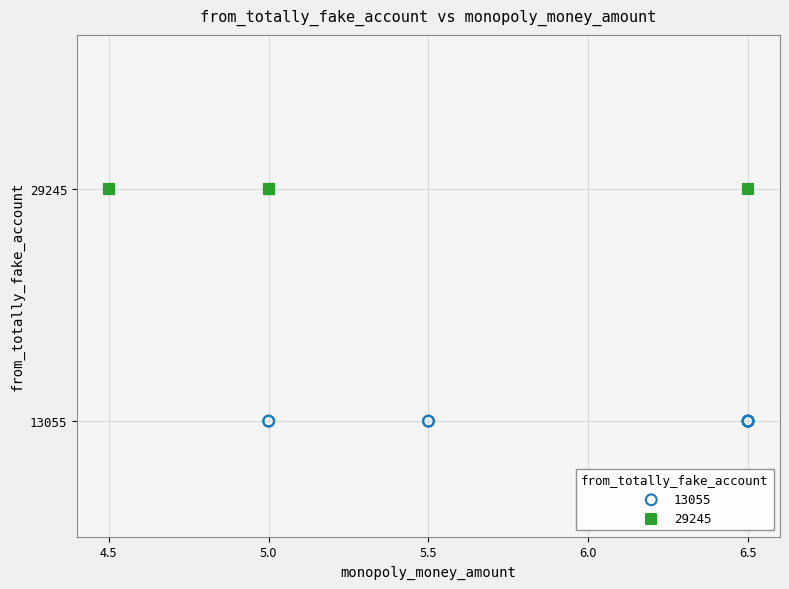

Which series contains the lowest Y value?

13055